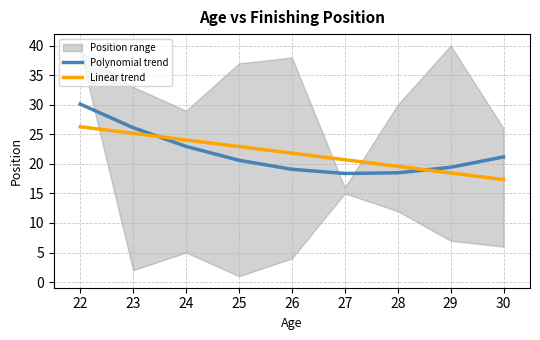

What is the lowest value of the Polynomial trend series?

18.4